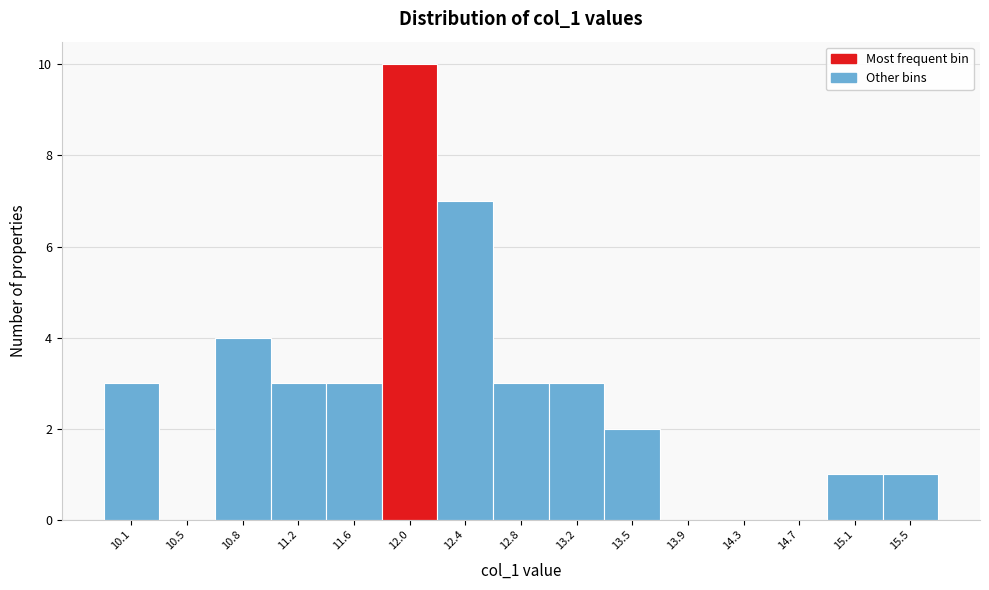

Reading left to right, list every bar in this chart as the range it spans on the x-axis followed by its height. Neither the bar edges nor the heights are printed on the chart, so give them approximately, as read against the axes.

9.90 to 10.25: 3
10.25 to 10.65: 0
10.65 to 11.05: 4
11.05 to 11.40: 3
11.40 to 11.80: 3
11.80 to 12.20: 10
12.20 to 12.60: 7
12.60 to 12.95: 3
12.95 to 13.35: 3
13.35 to 13.75: 2
13.75 to 14.10: 0
14.10 to 14.50: 0
14.50 to 14.90: 0
14.90 to 15.25: 1
15.25 to 15.65: 1